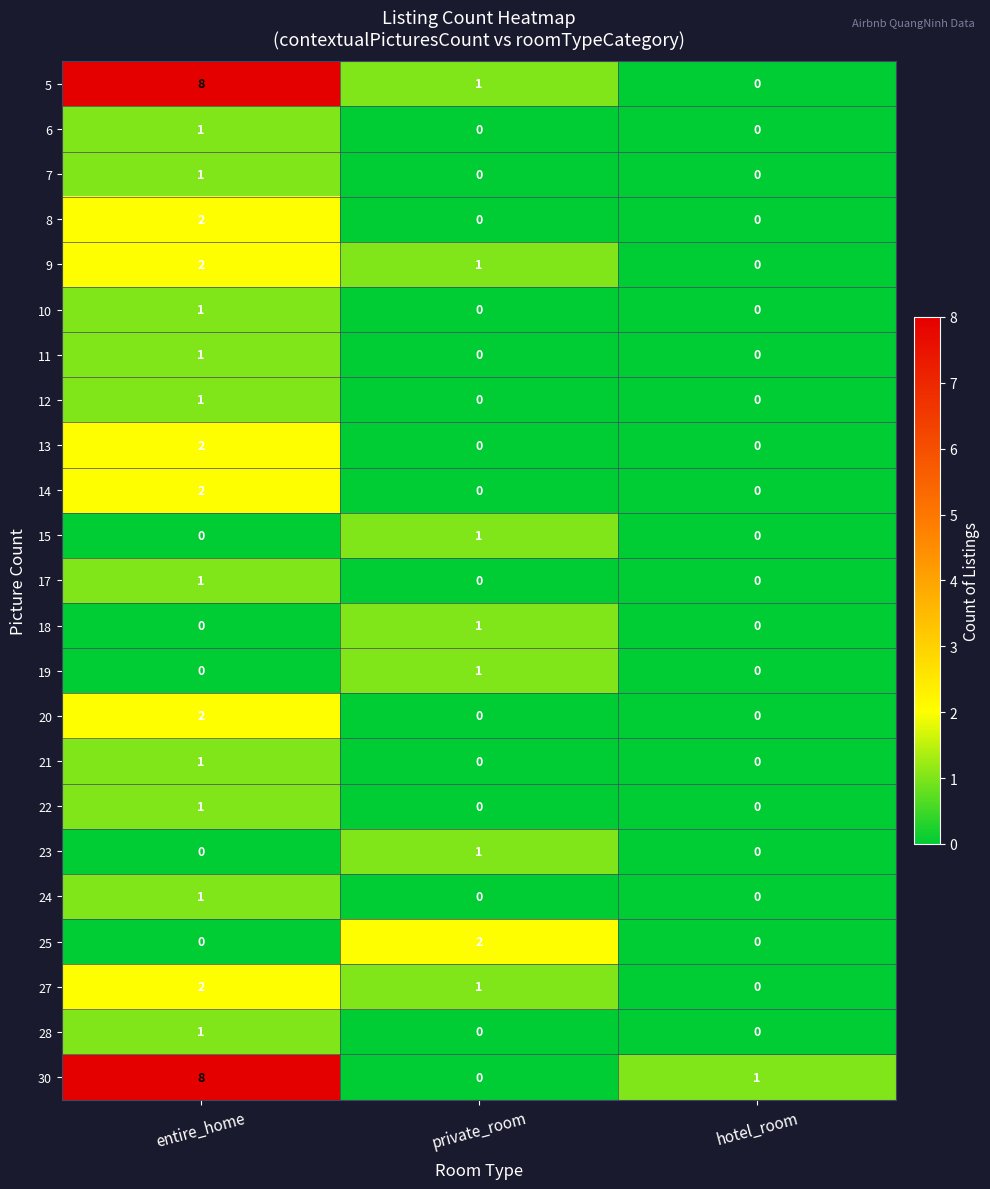

Between private_room and hotel_room, which series saw the biggest shift?

25